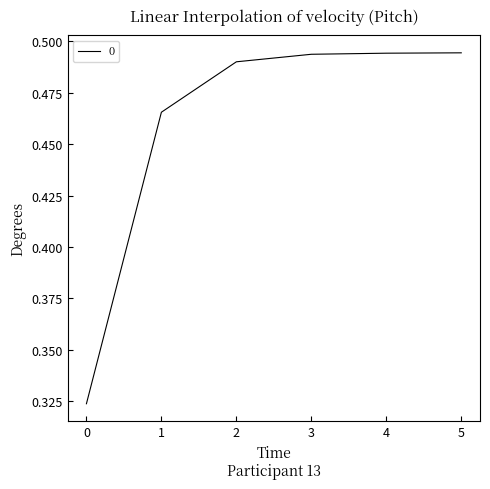

Which has a higher value, 1 or 4?

4